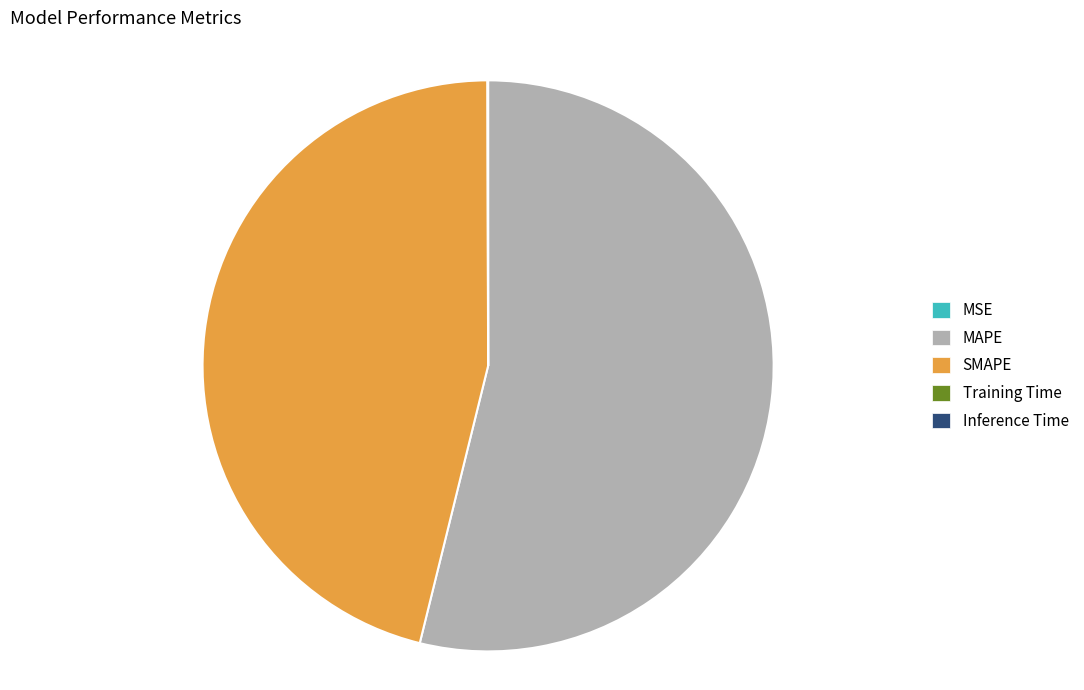

The MAPE slice represents 54% of the pie. True or false?

True